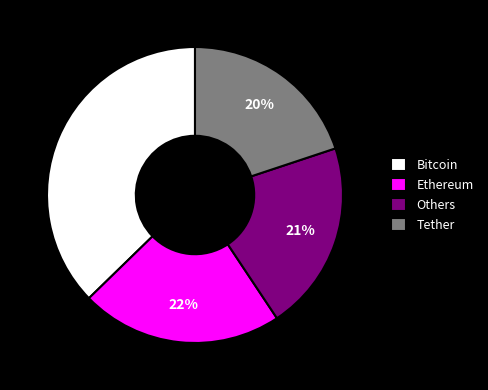

What is the ratio of the value at Bitcoin to the value at Others?

1.8